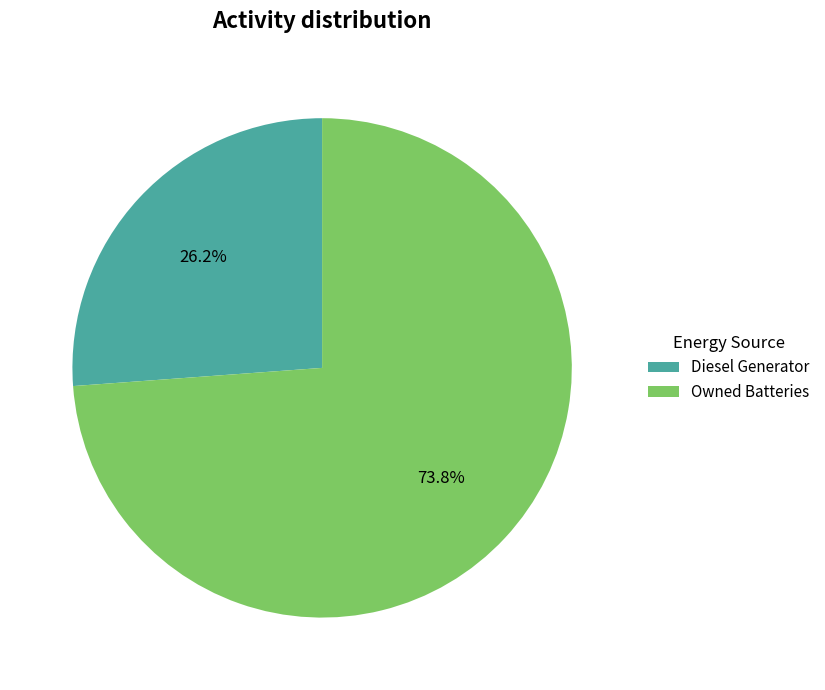

How many slices are in this pie chart?

2